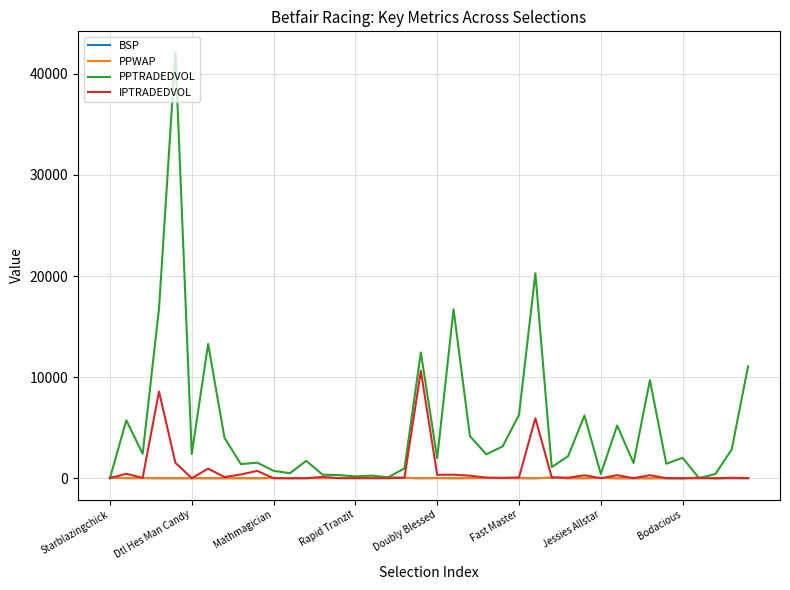

Which series has the widest spread of values?

PPTRADEDVOL